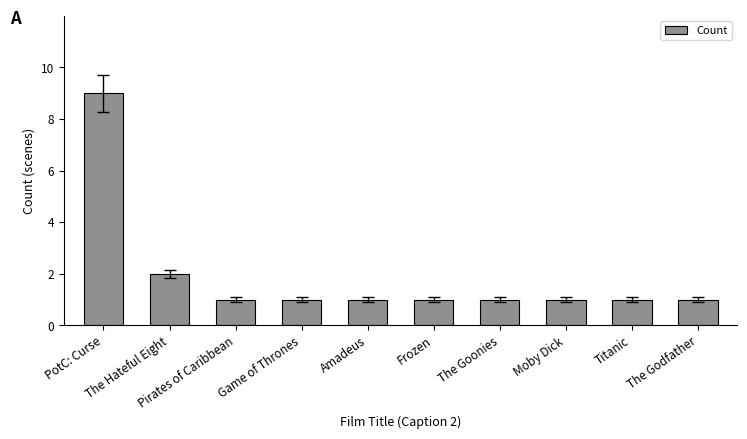

How many distinct data groups are displayed?

1